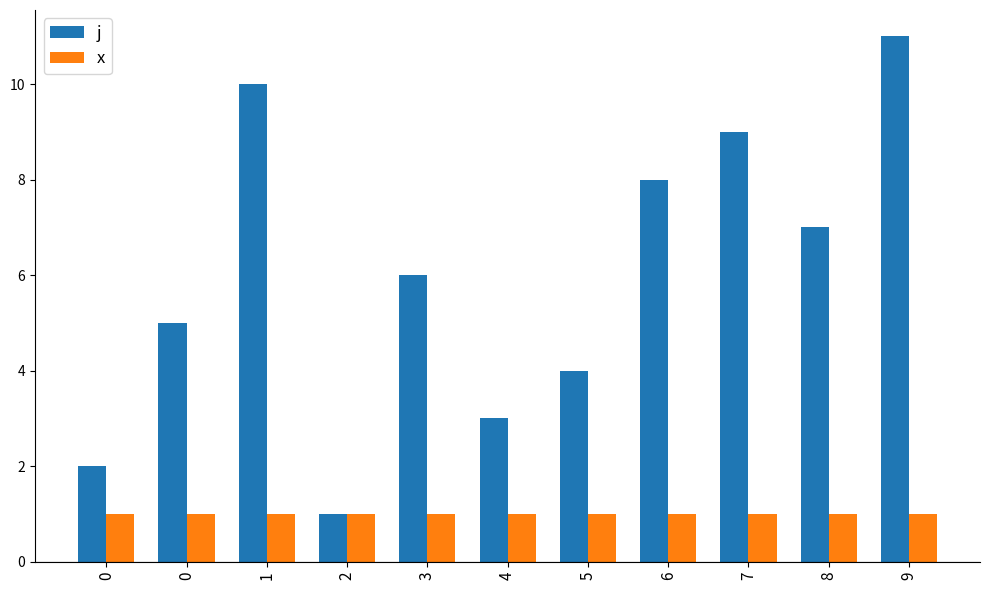

What is the total value across all series at 2?

2